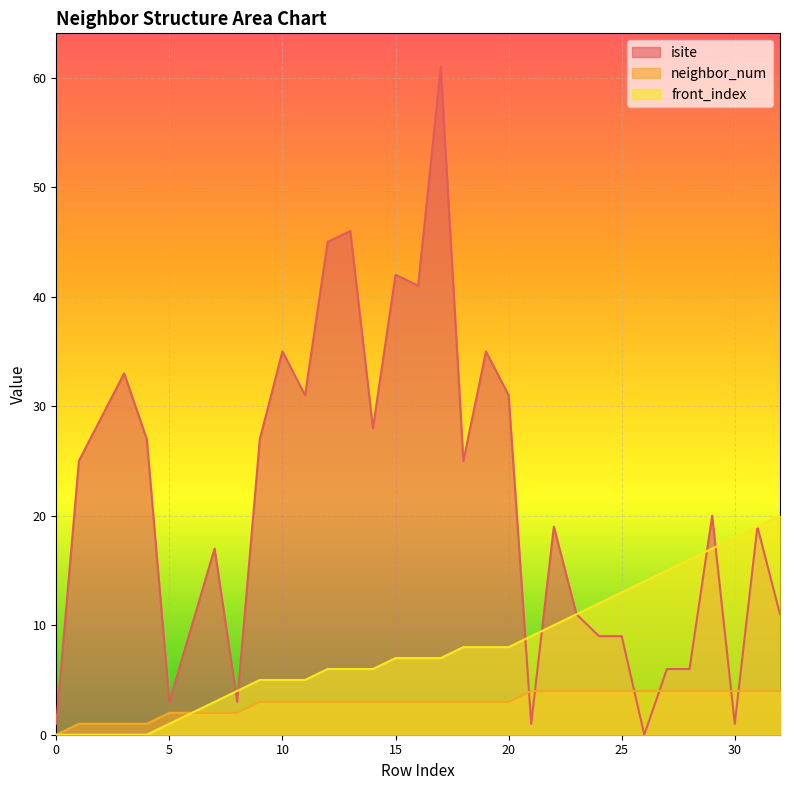

List the series in order of their peak value, lowest first.

neighbor_num, front_index, isite